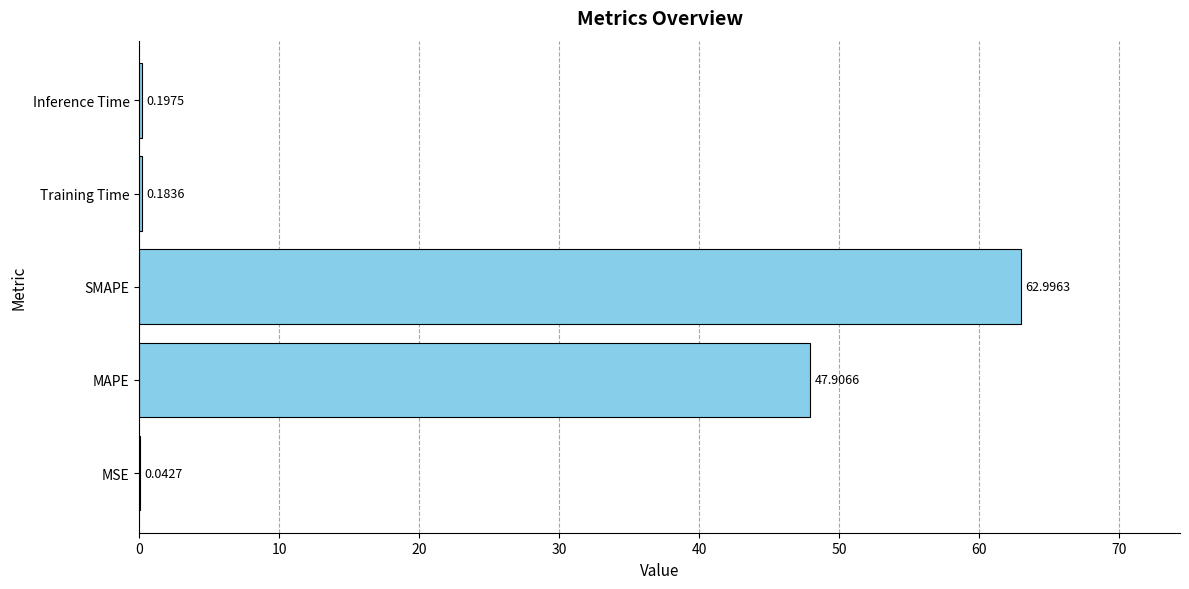

Between MSE and Training Time, which is larger?

Training Time